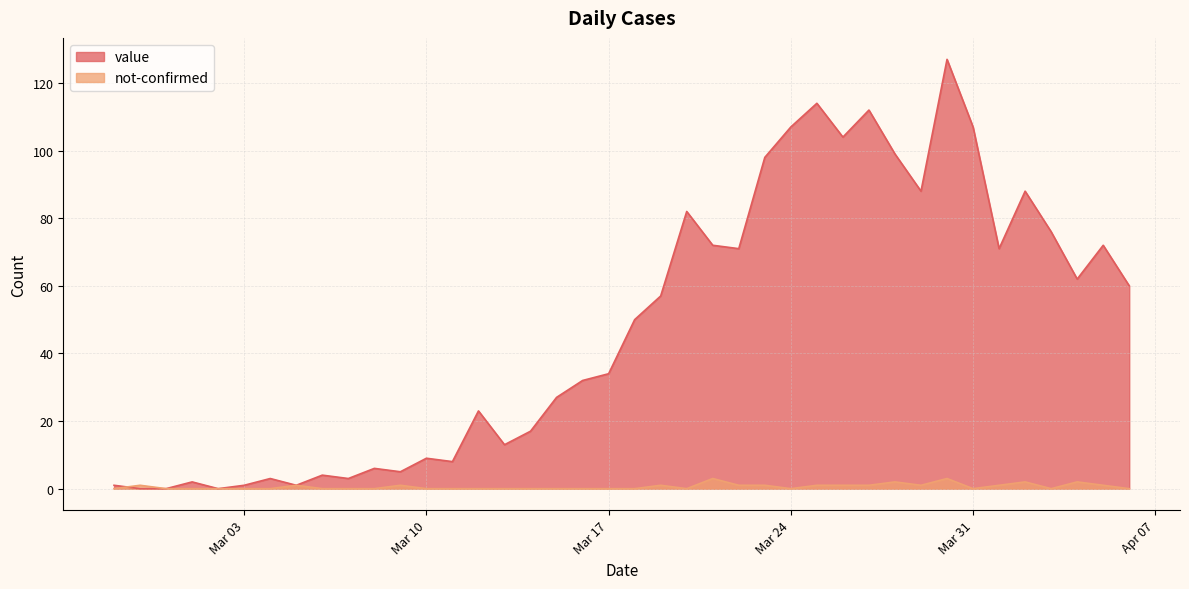

True or false: not-confirmed and value cross at least once.

True